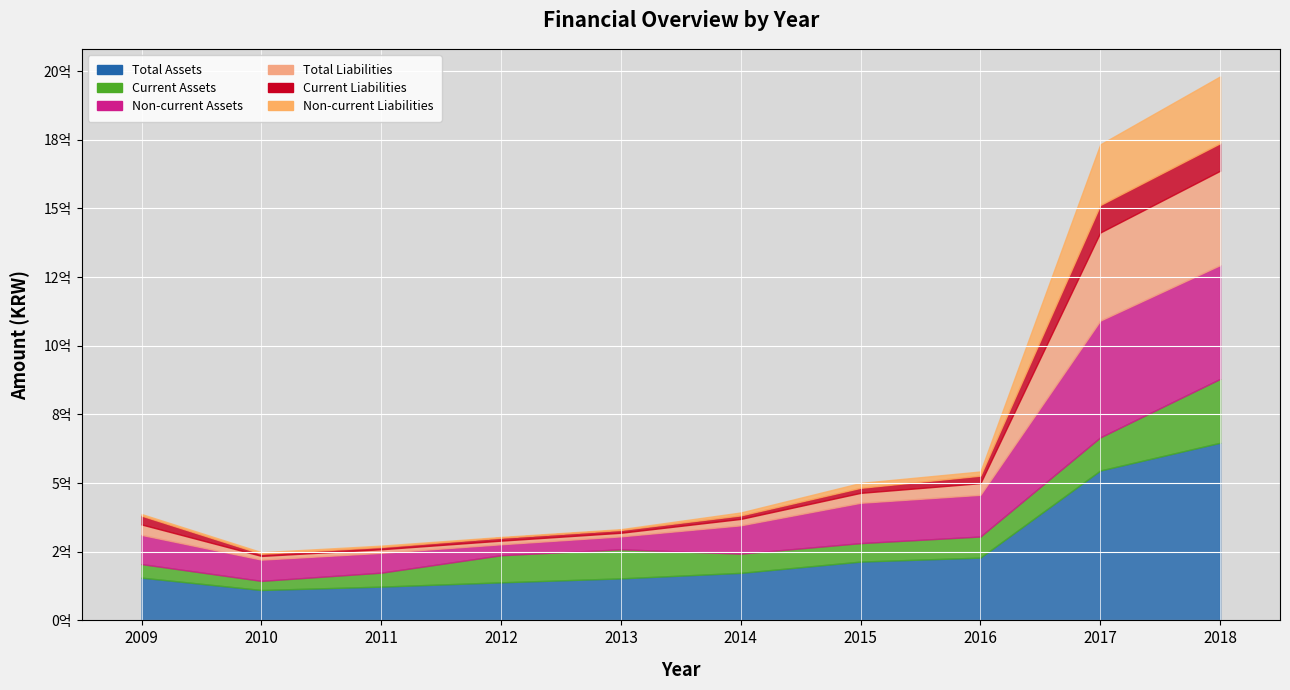

True or false: Non-current Liabilities has more than 2 points higher than both neighbors.

False